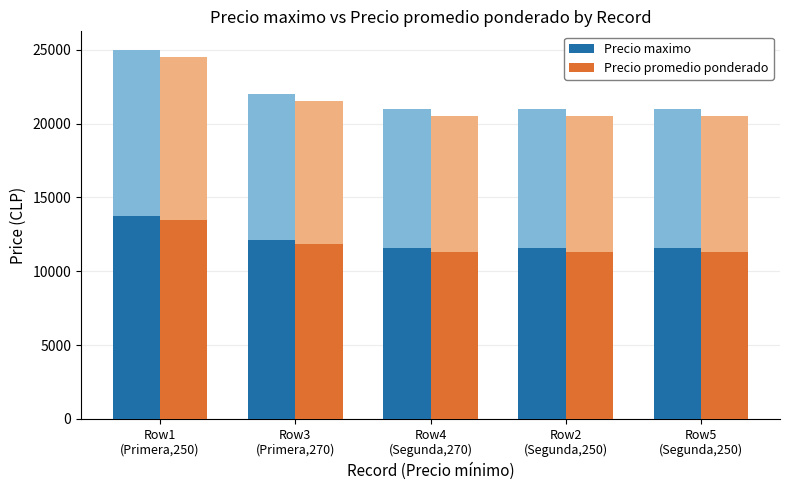

The value of Precio promedio ponderado at Row4
(Segunda,270) is 16445.7. True or false?

False